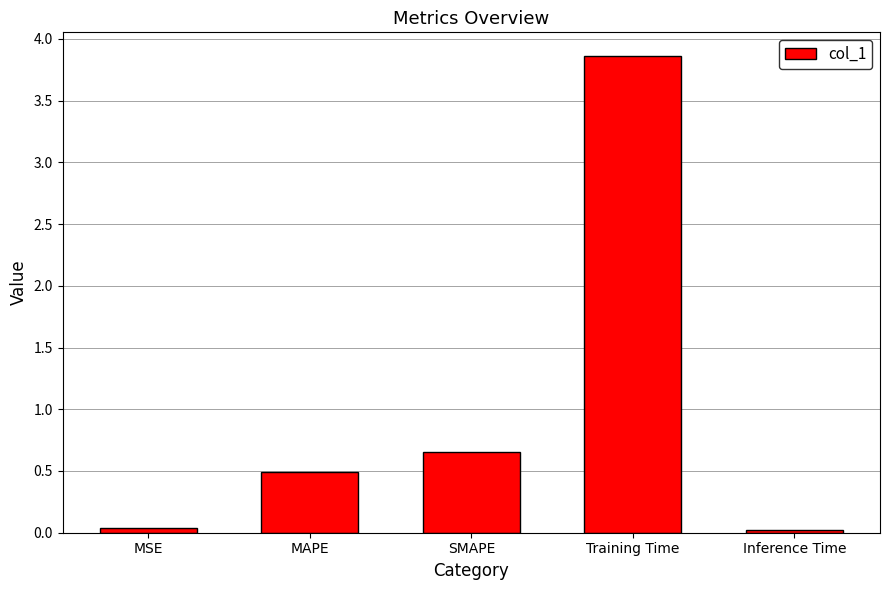

What is the sum of all values?

5.1